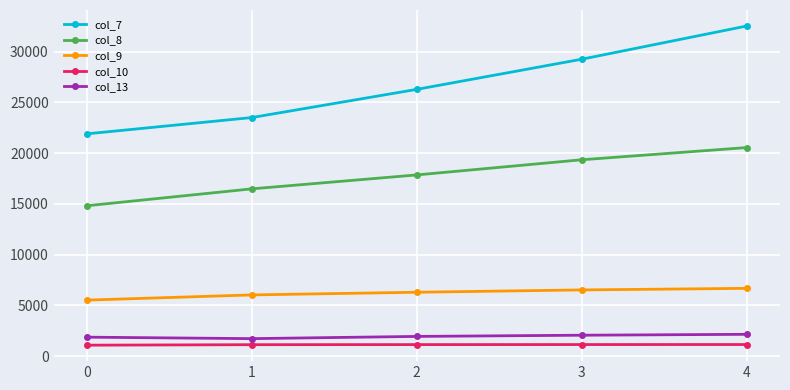

True or false: col_9 and col_8 intersect in this chart.

False